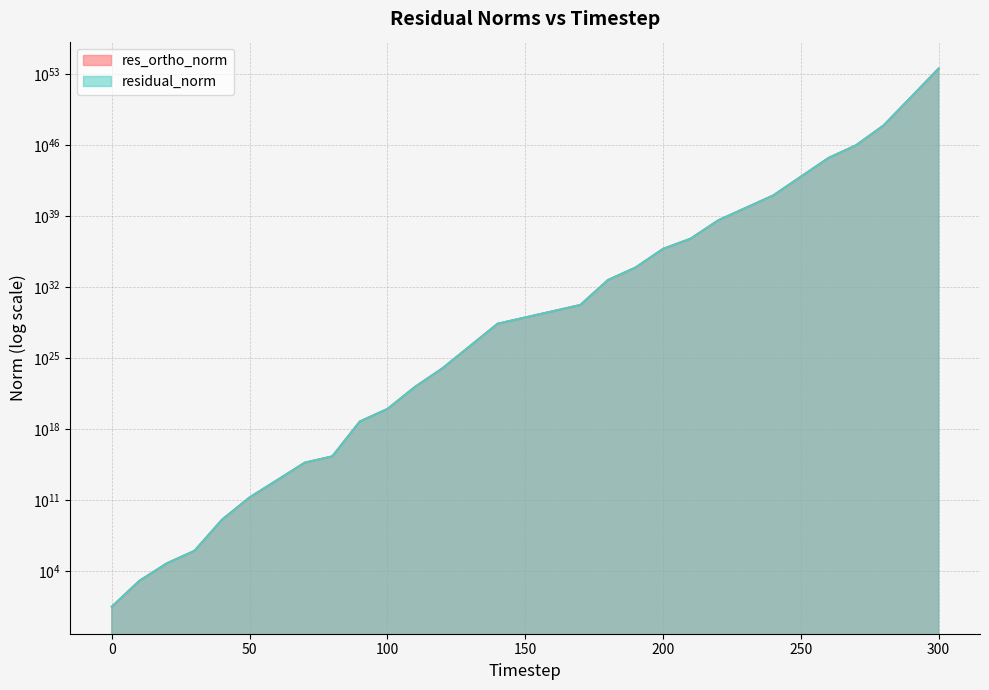

Rank the series by their average value, from lowest to highest.

res_ortho_norm, residual_norm